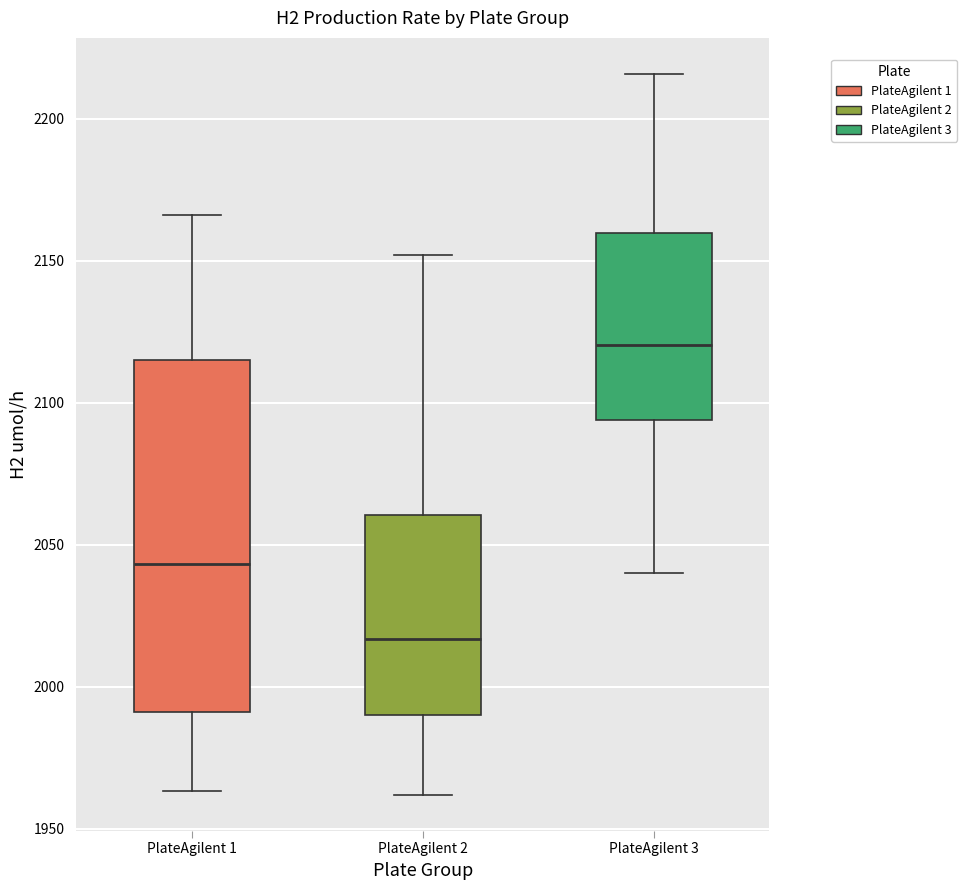

Reading left to right, transcribe this box plot: for each box, give where its median line is, the range the box spans, and where its two whiskers end, as read against the y-axis. The values are not printed on the chart, so give them approximately, as read against the axis.

PlateAgilent 1: median 2045, box 1990 to 2115, whiskers 1965 to 2165
PlateAgilent 2: median 2015, box 1990 to 2060, whiskers 1960 to 2150
PlateAgilent 3: median 2120, box 2095 to 2160, whiskers 2040 to 2215